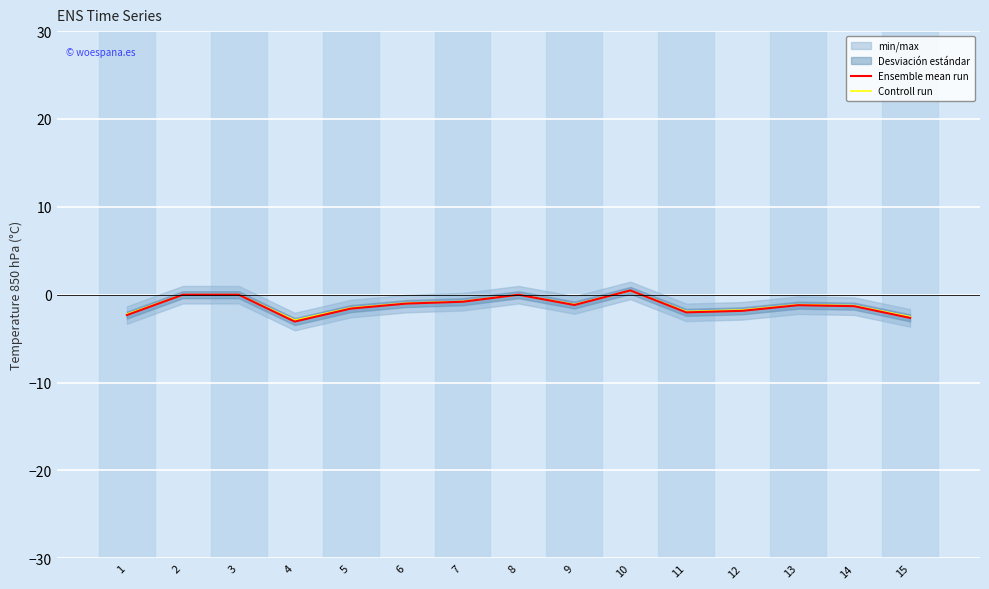

In Controll run, how many points are higher than both neighbors (excluding endpoints)?

3